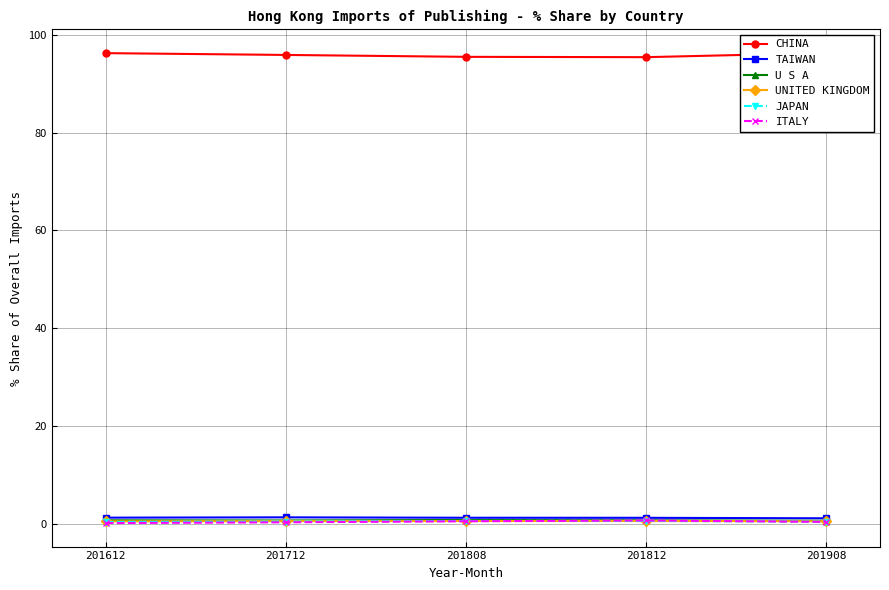

At how many categories does at least one series exceed 37?

5